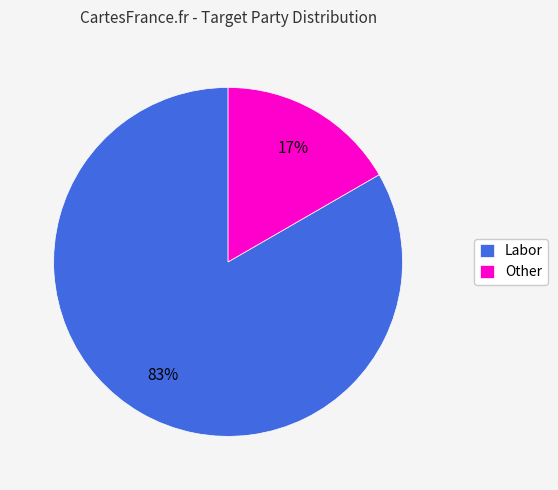

Is the sum of Other and Labor greater than half?

Yes